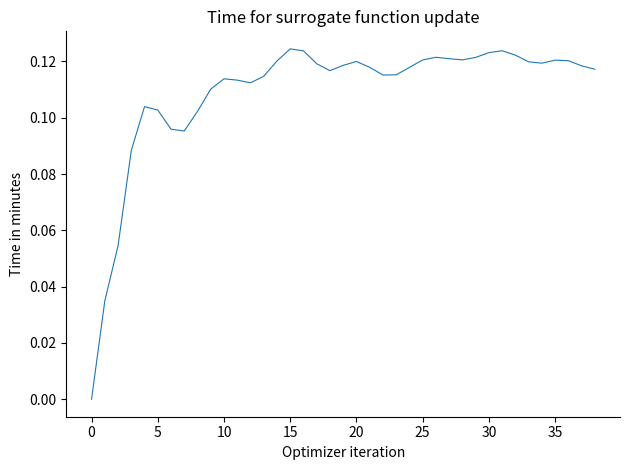

How many lines are shown in the chart?

1